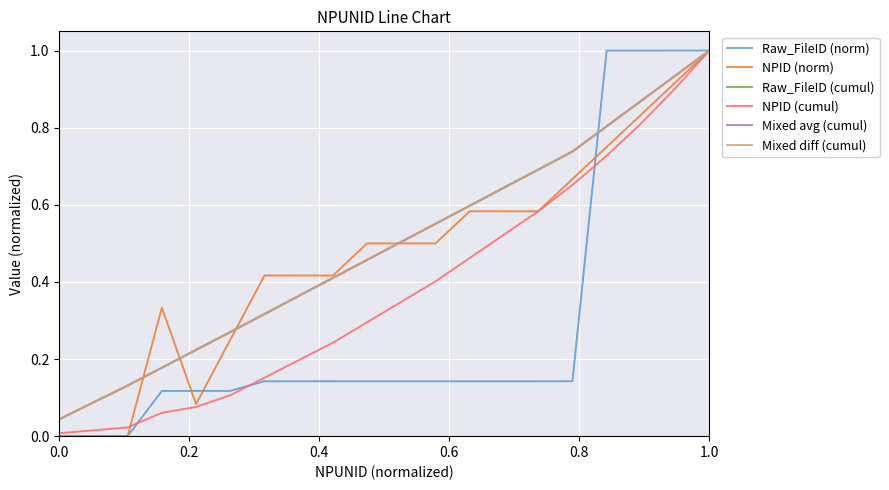

What is the greatest value displayed?

1.0